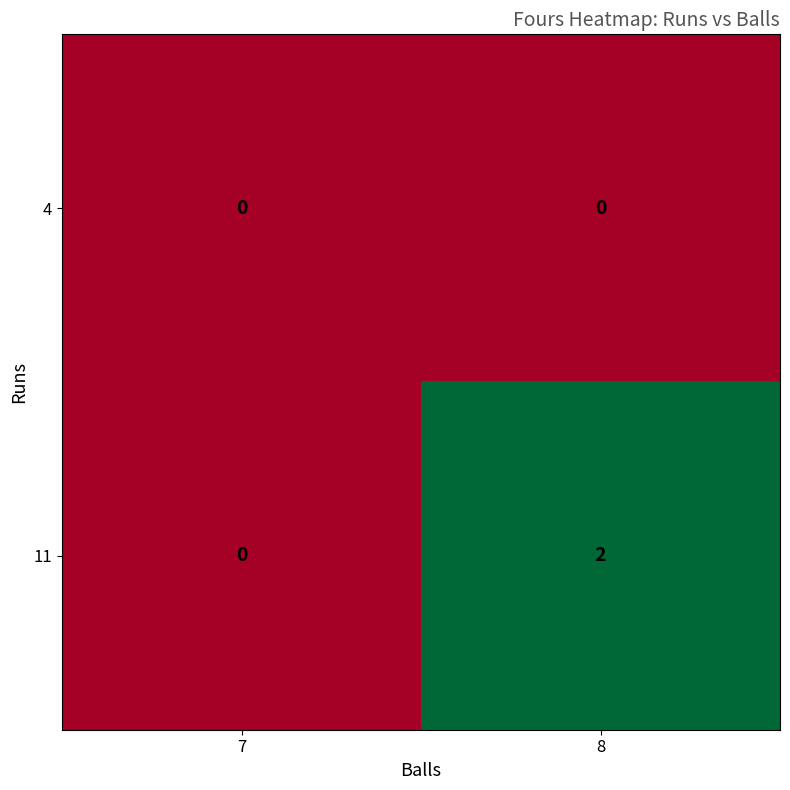

Where is 11 nearest to the value 1?

7